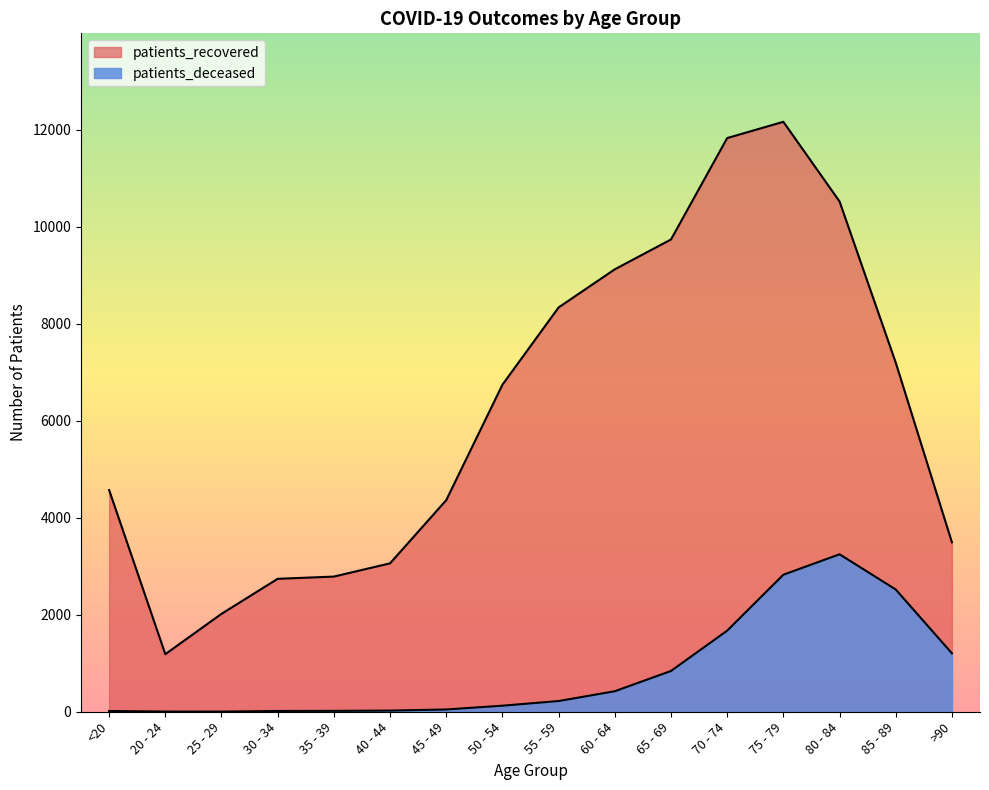

How many interior local peaks does the patients_deceased series have?

1